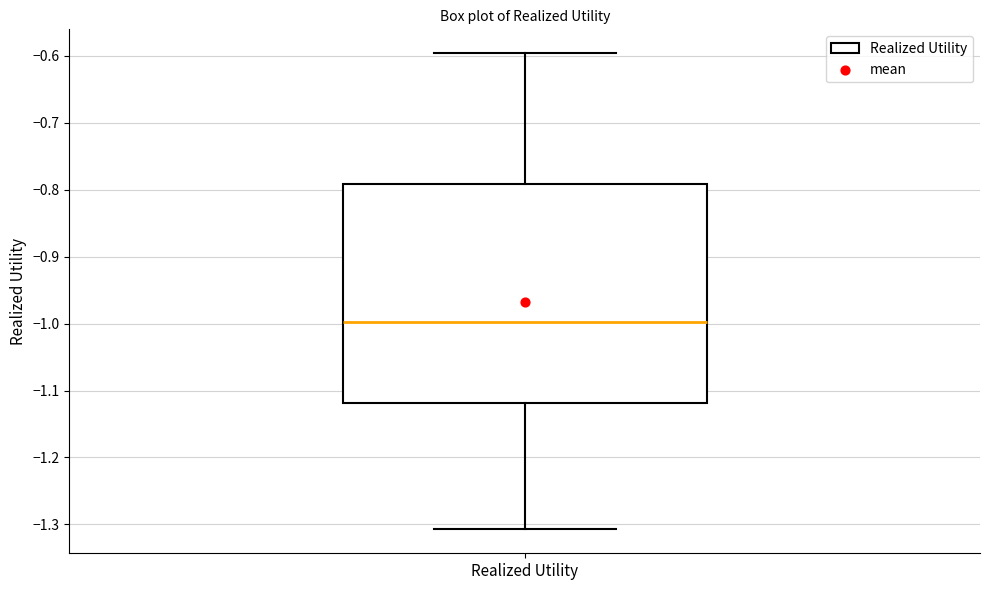

Where does the lower whisker of the box for Realized Utility end on the y-axis? The values are not printed on the chart, so give them approximately, as read against the axis.

-1.31